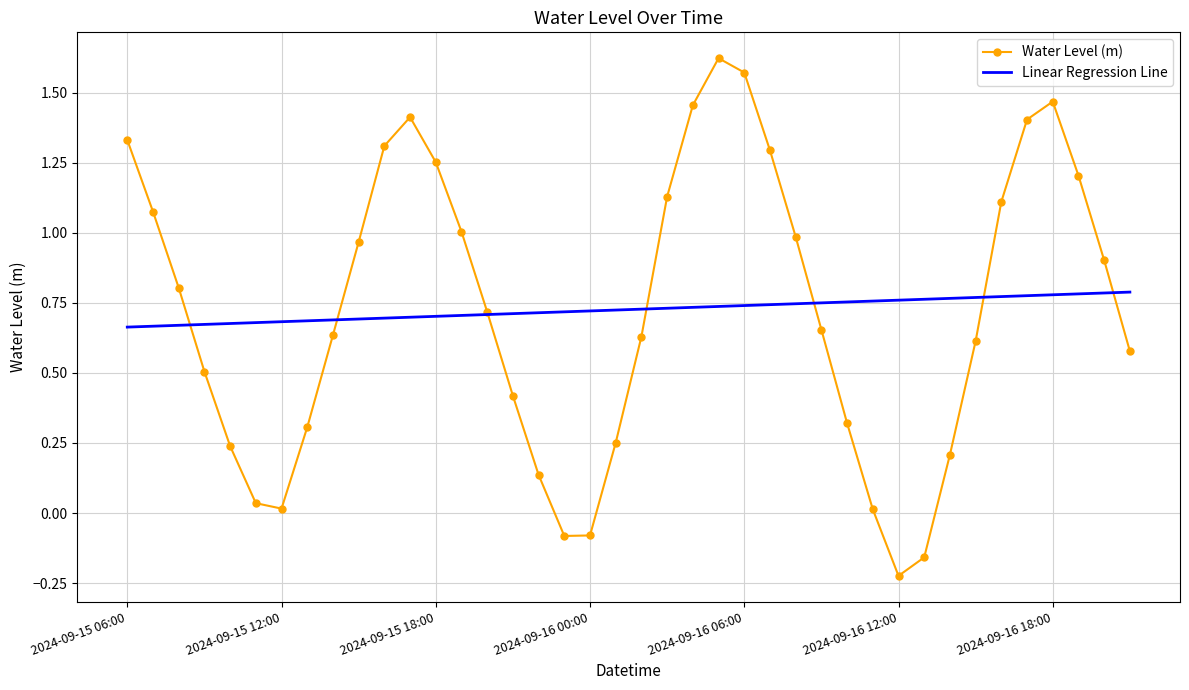

Which series has the widest spread of values?

Water Level (m)